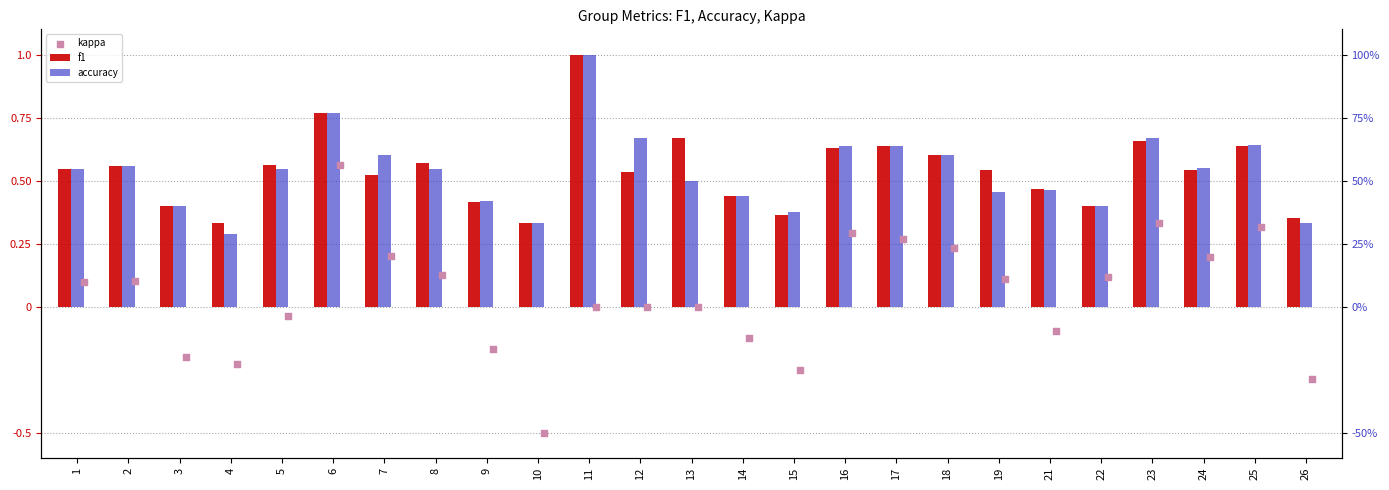

At how many categories does at least one series exceed 0?

25